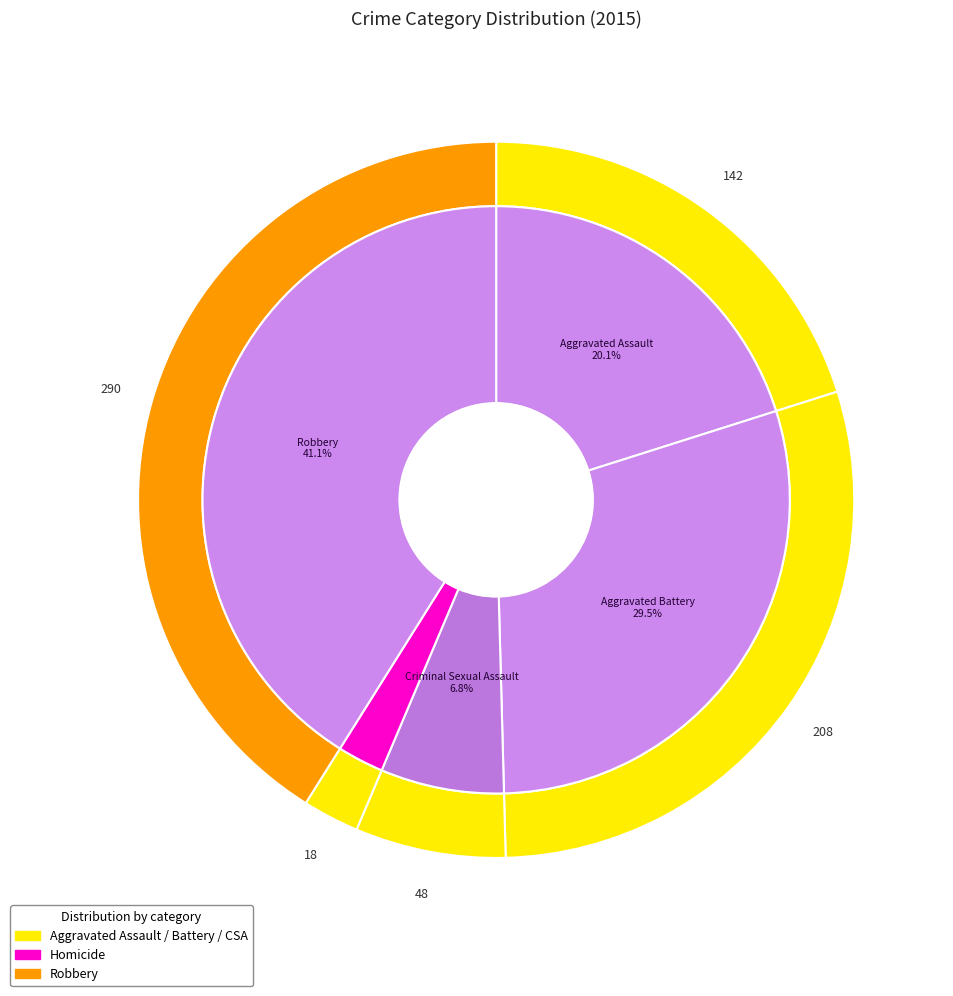

To the nearest percent, what portion does Criminal Sexual Assault represent?

7%